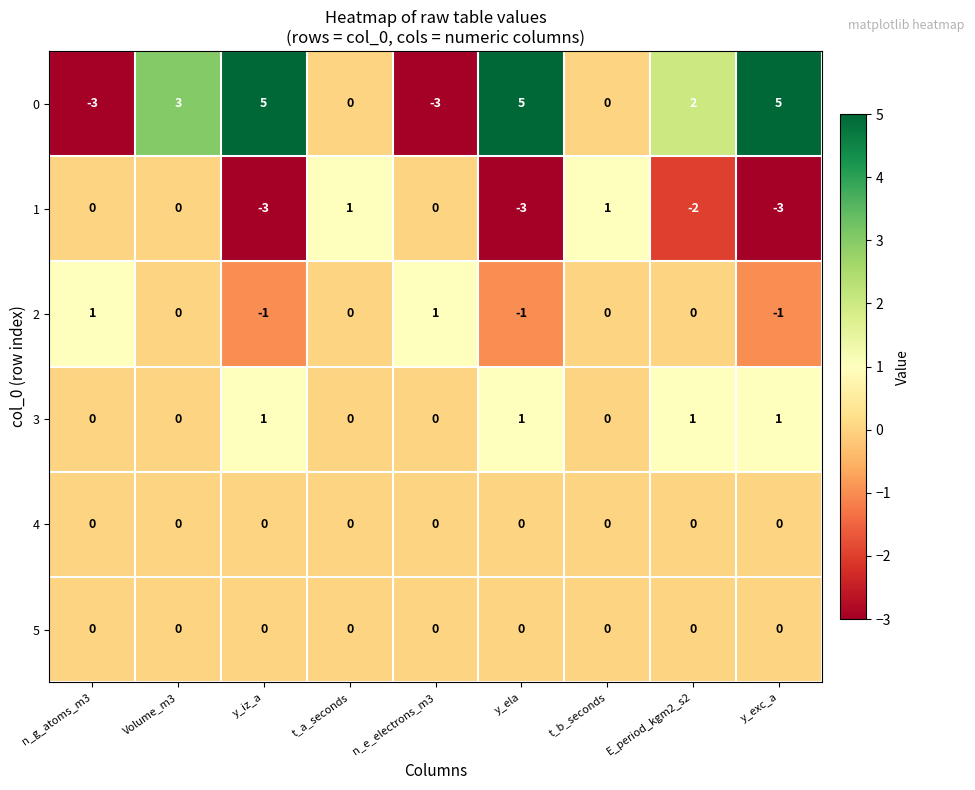

What is the difference between the 1 values at y_exc_a and t_a_seconds?

4